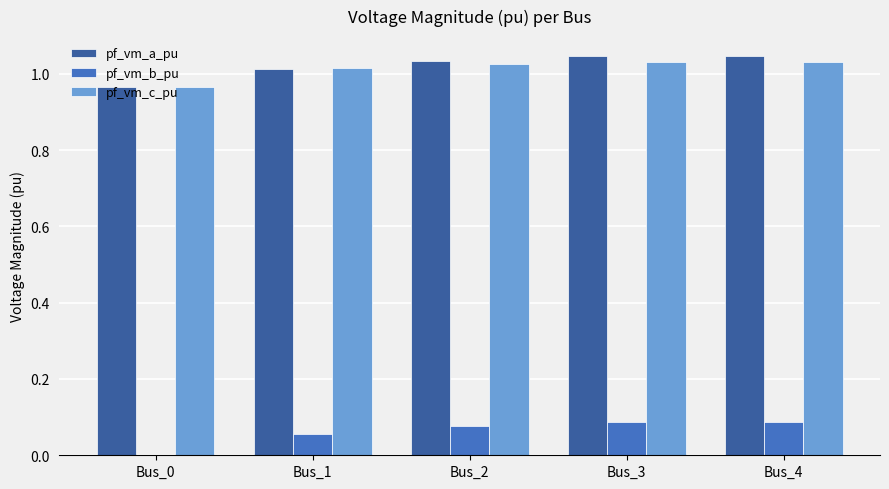

Which series changed the most between Bus_0 and Bus_1?

pf_vm_b_pu